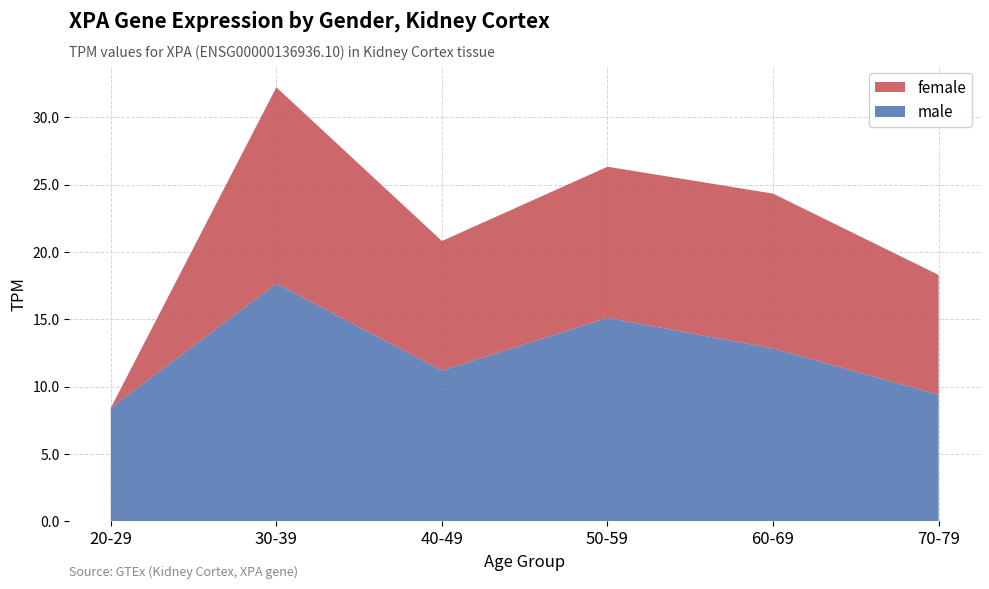

Reading right to left, transcribe the values for male.

9.4	12.8	15.1	11.2	17.7	8.4